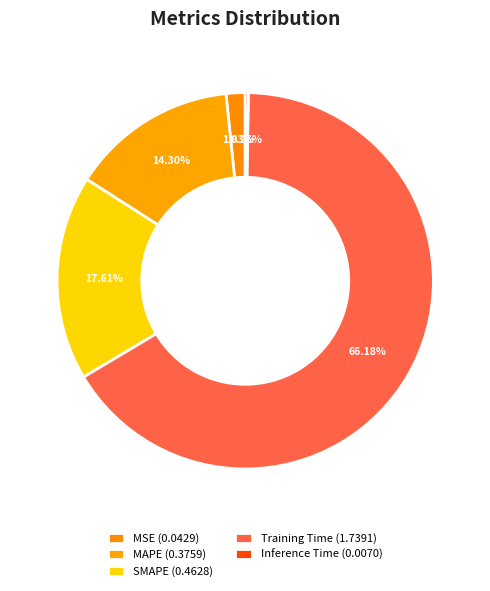

To the nearest percent, what is the difference between the Training Time and SMAPE slice percentages?

49%